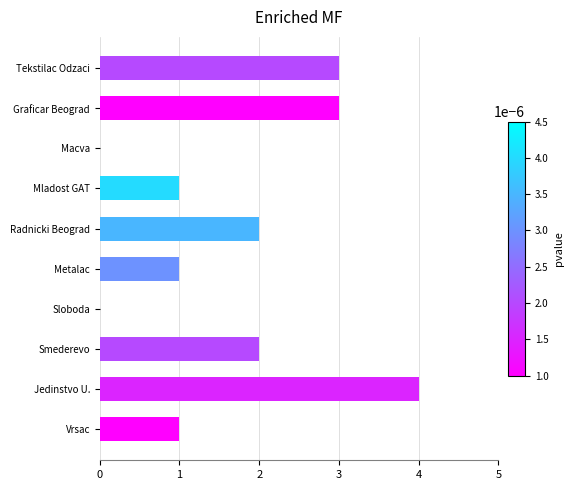

Count the number of categories in the chart.

10